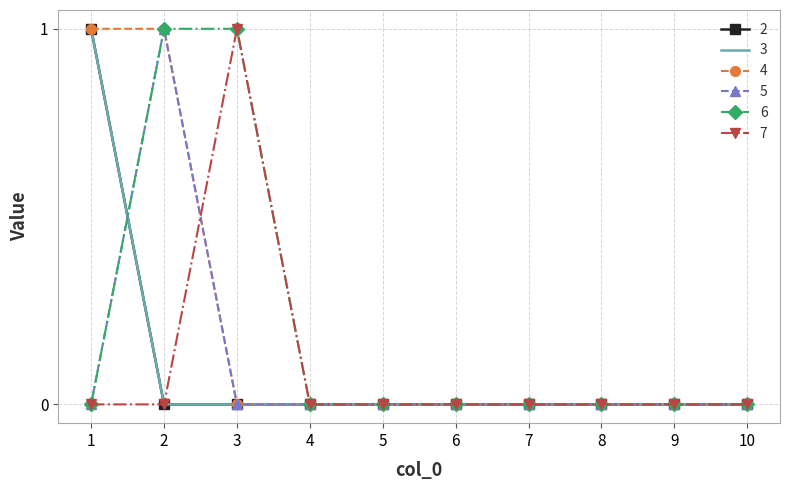

At which label does 7 reach its peak?

3